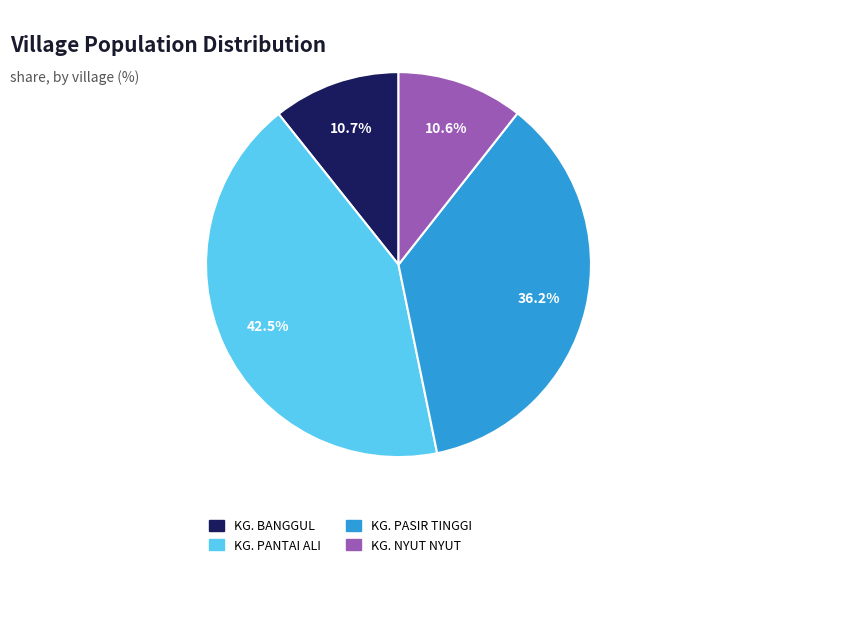

Approximately how many times larger is the value at KG. PASIR TINGGI compared to KG. BANGGUL?

3.4